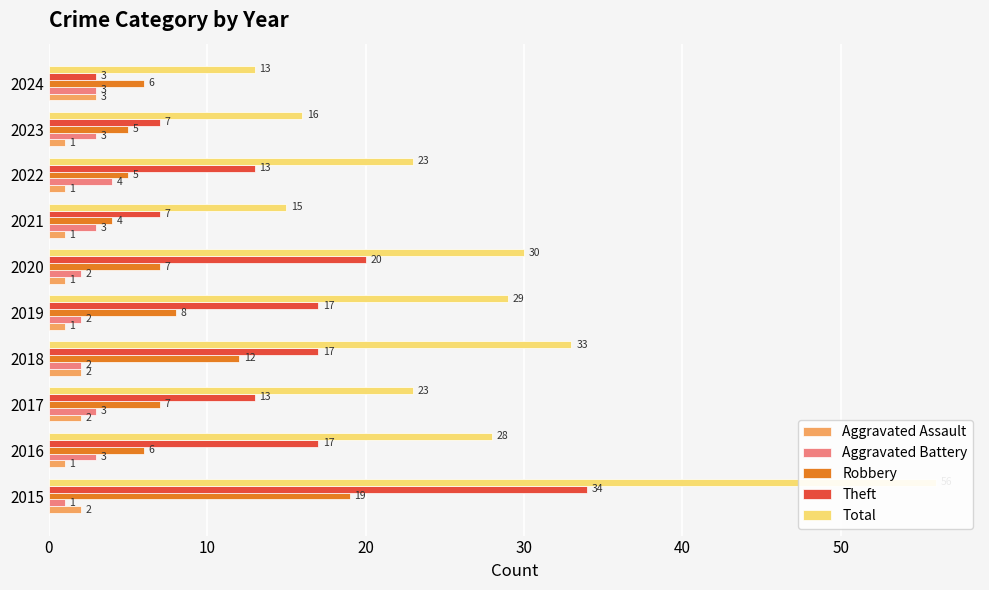

Is the value of Aggravated Battery at 2020 greater than the value of Robbery at 2016?

No